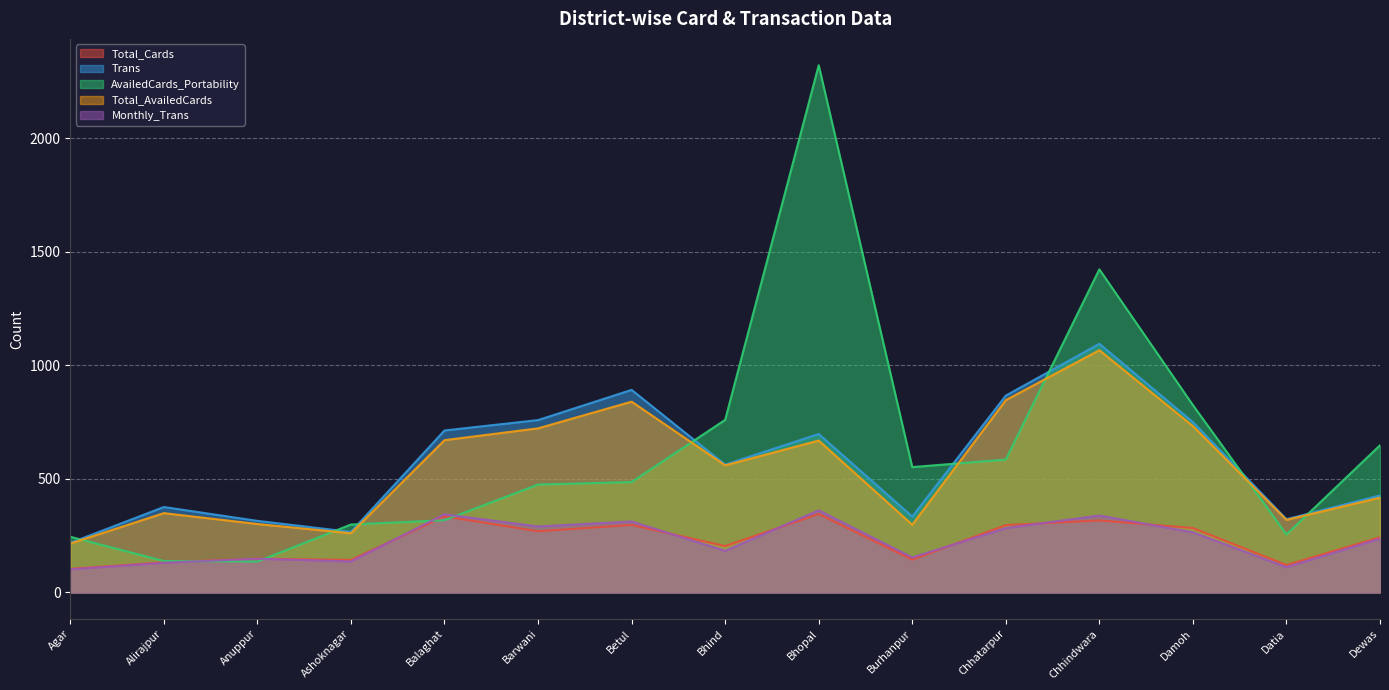

What is the difference between the highest and lowest values at Chhindwara?

1106.0